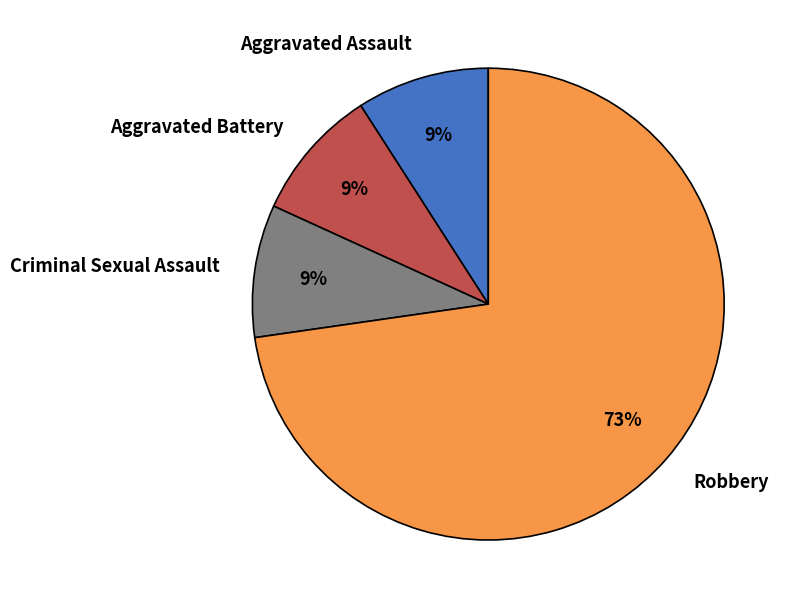

To the nearest percent, what percentage of the pie is Aggravated Assault?

9%